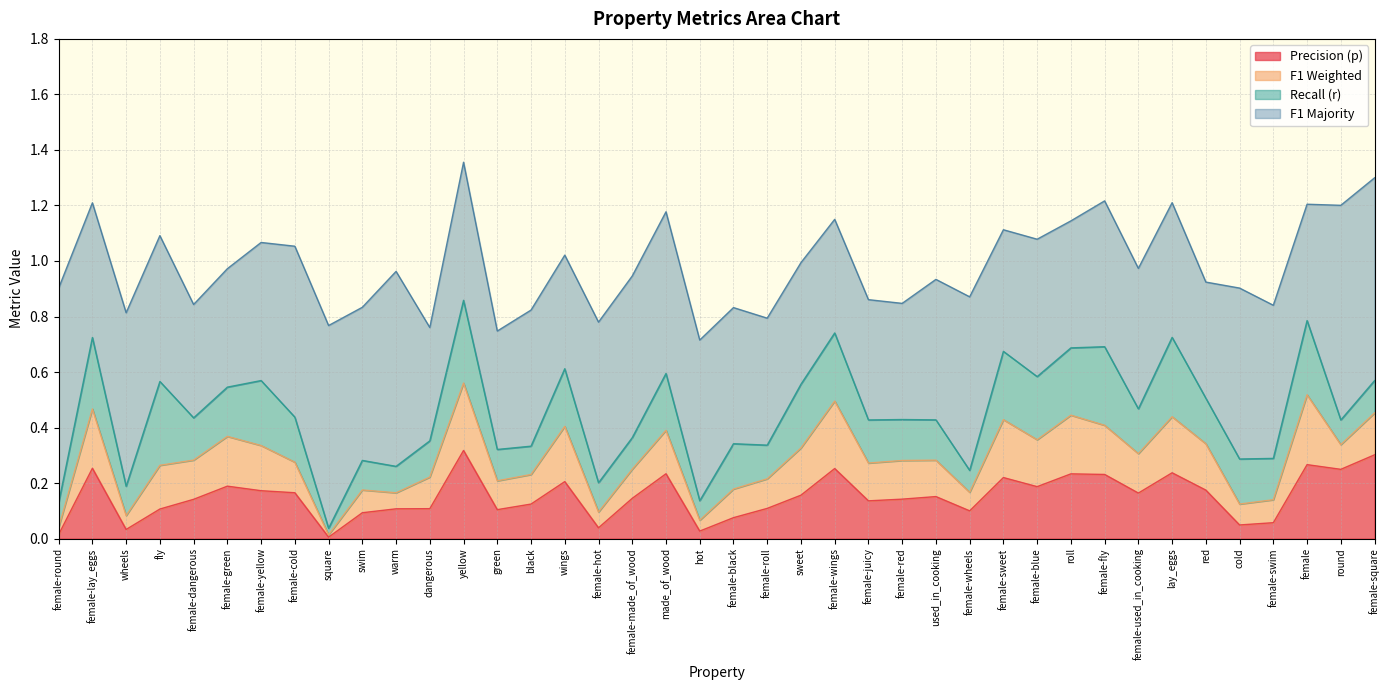

At which category is the sum across all series the highest?

yellow